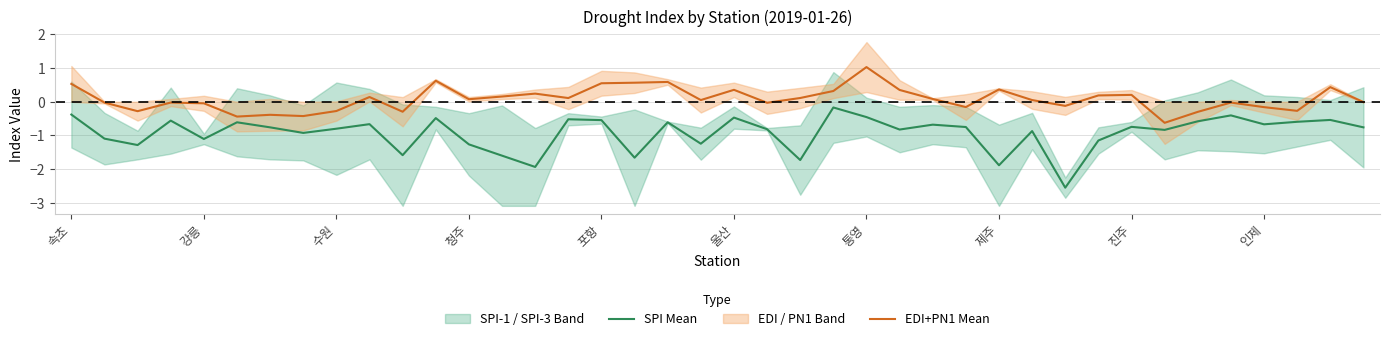

Which series has the widest spread of values?

SPI Mean